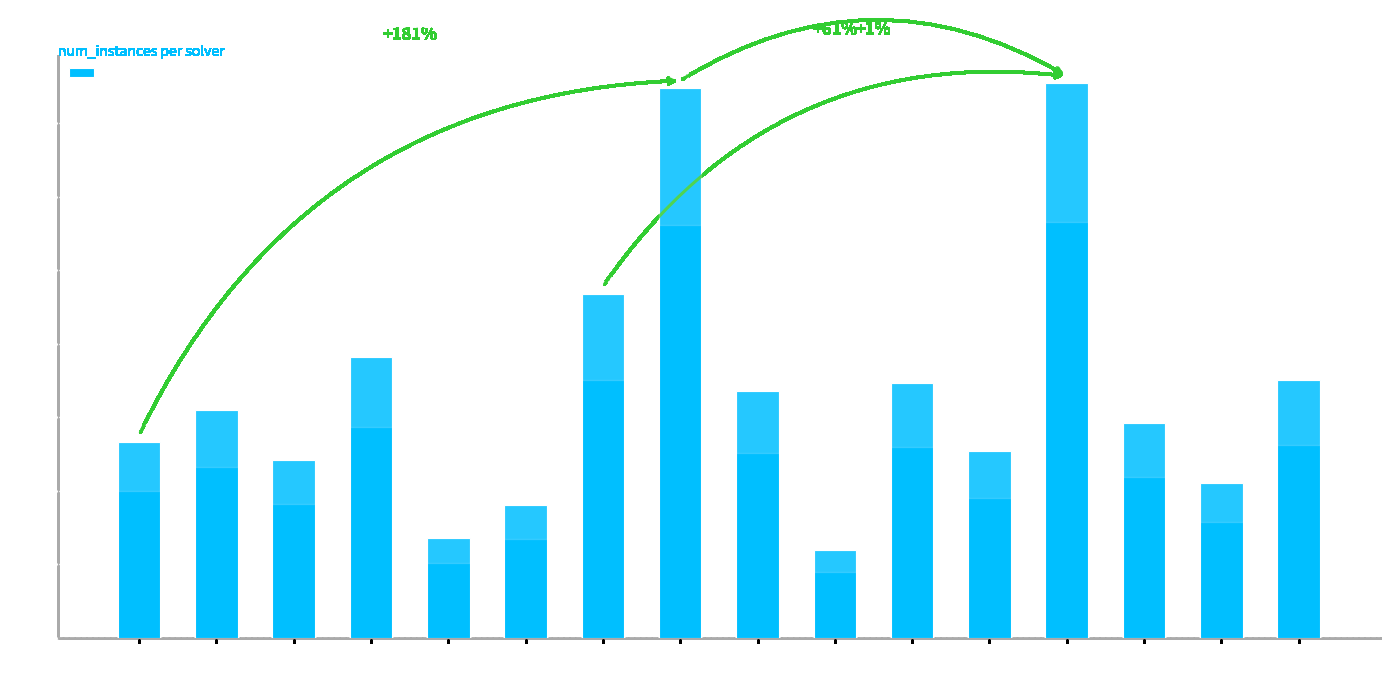

What is the difference between the maximum and second lowest values?

309